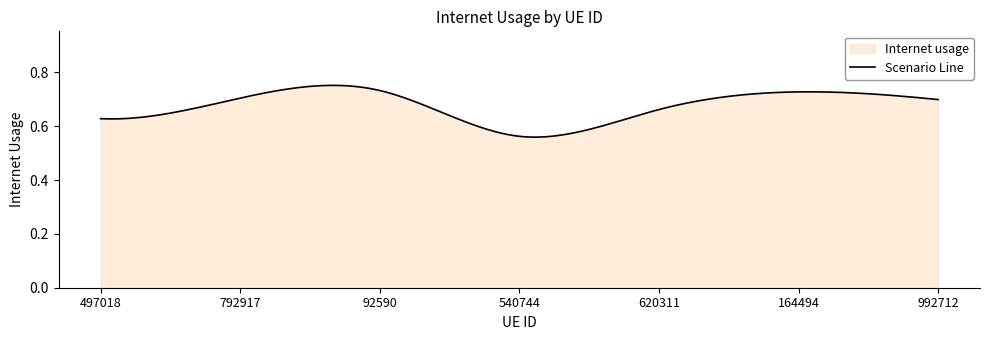

At which category does the data reach its first local peak?

92590